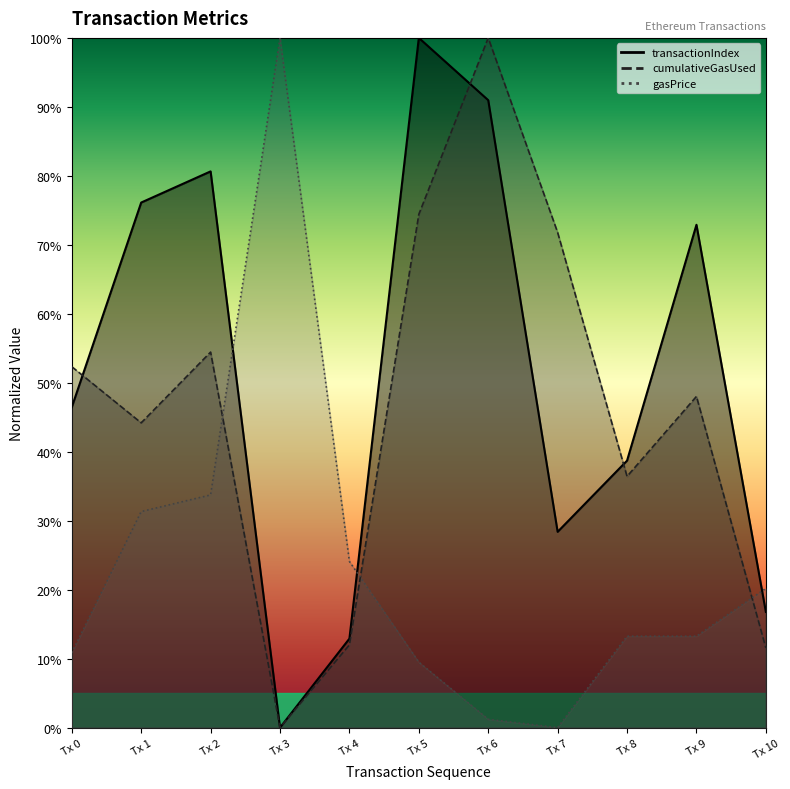

The cumulativeGasUsed series shows 13.9 at Tx 1. True or false?

False